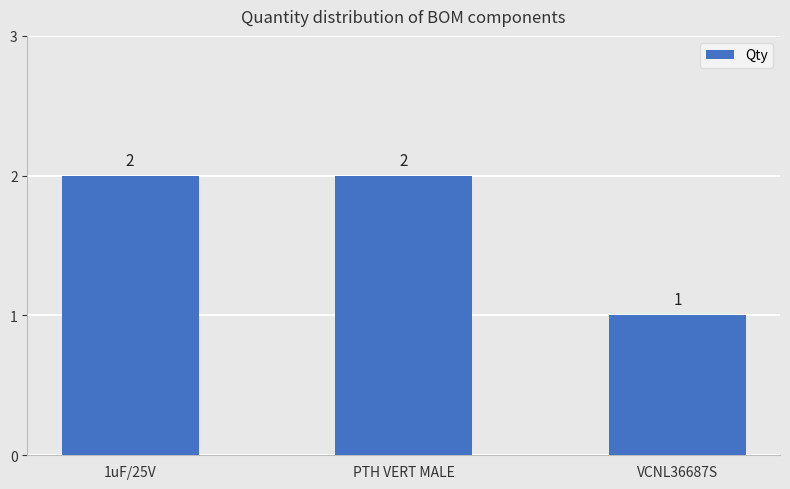

What is the label of the 1st bar from the left?

1uF/25V